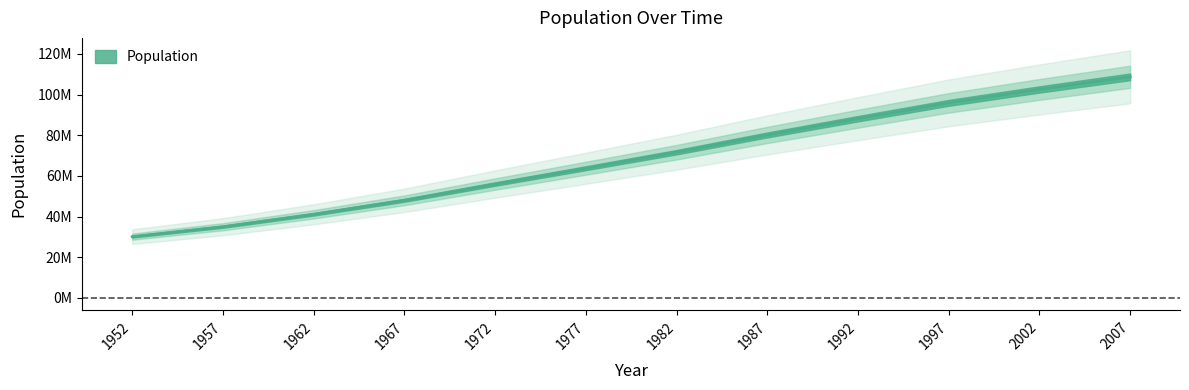

Reading left to right, extract all data points from this chart.

1952=30144317	1957=35015548	1962=41121485	1967=47995559	1972=55984294	1977=63759976	1982=71640904	1987=80122492	1992=88111030	1997=95895146	2002=102479927	2007=108700891